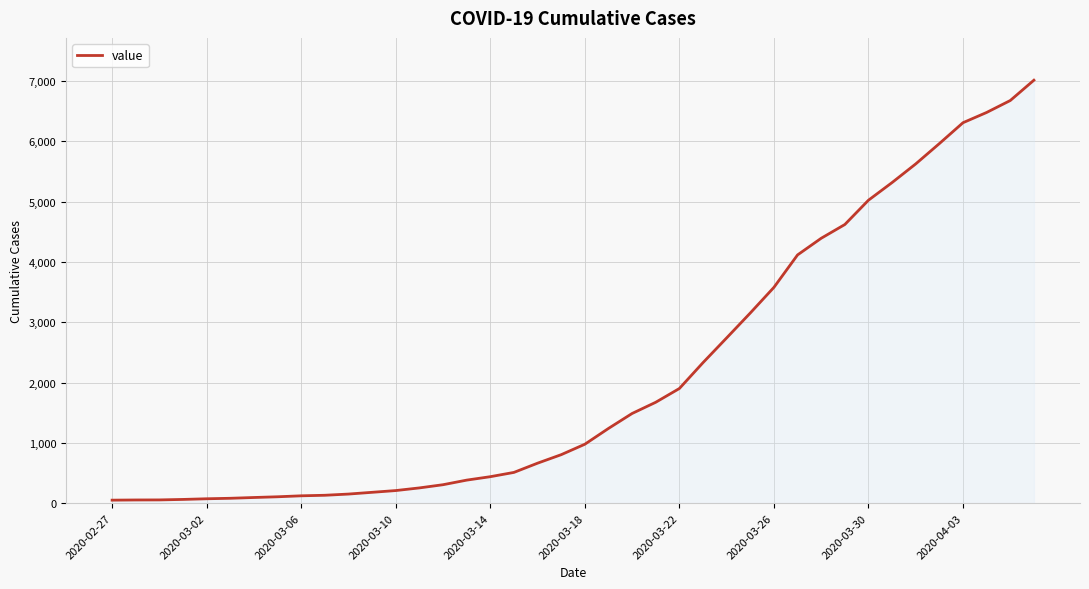

What is the difference between the maximum and minimum values?

6963